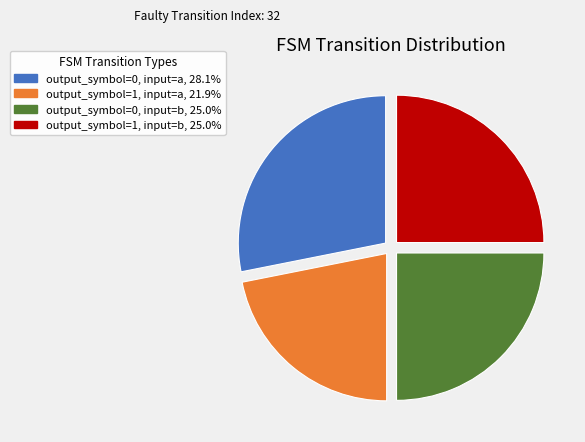

What is the ratio of the value at output_symbol=1, input=b to the value at output_symbol=0, input=a?

0.9